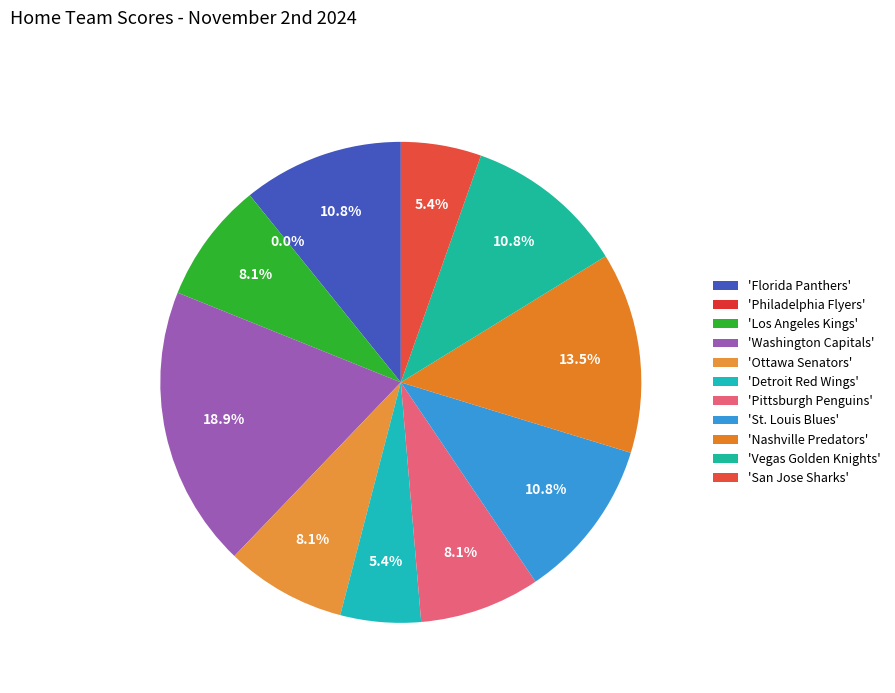

Between Vegas Golden Knights and Washington Capitals, which is larger?

Washington Capitals